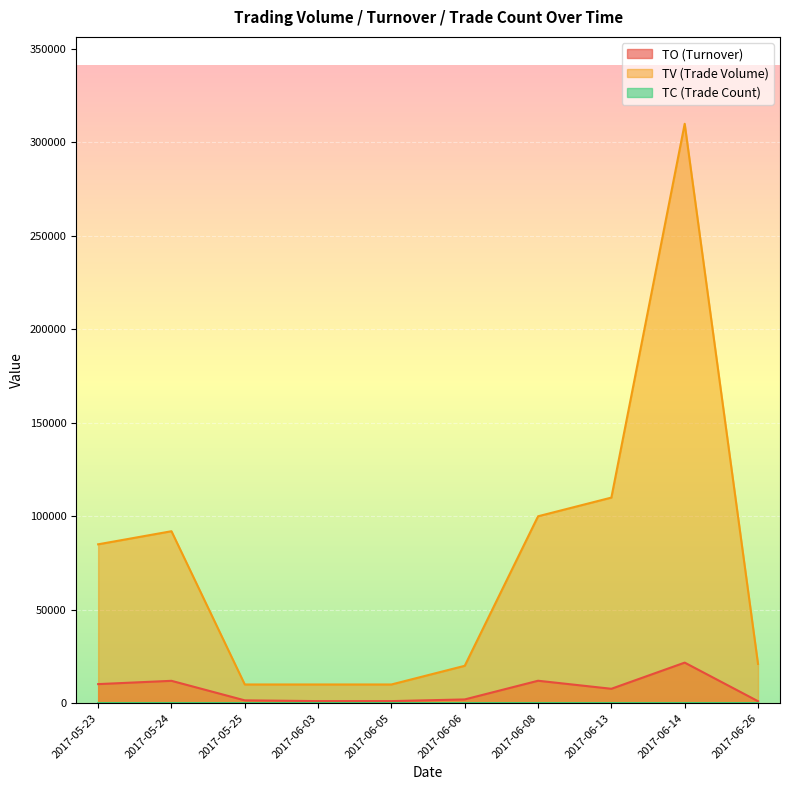

True or false: TV has more than 0 points higher than both neighbors.

True